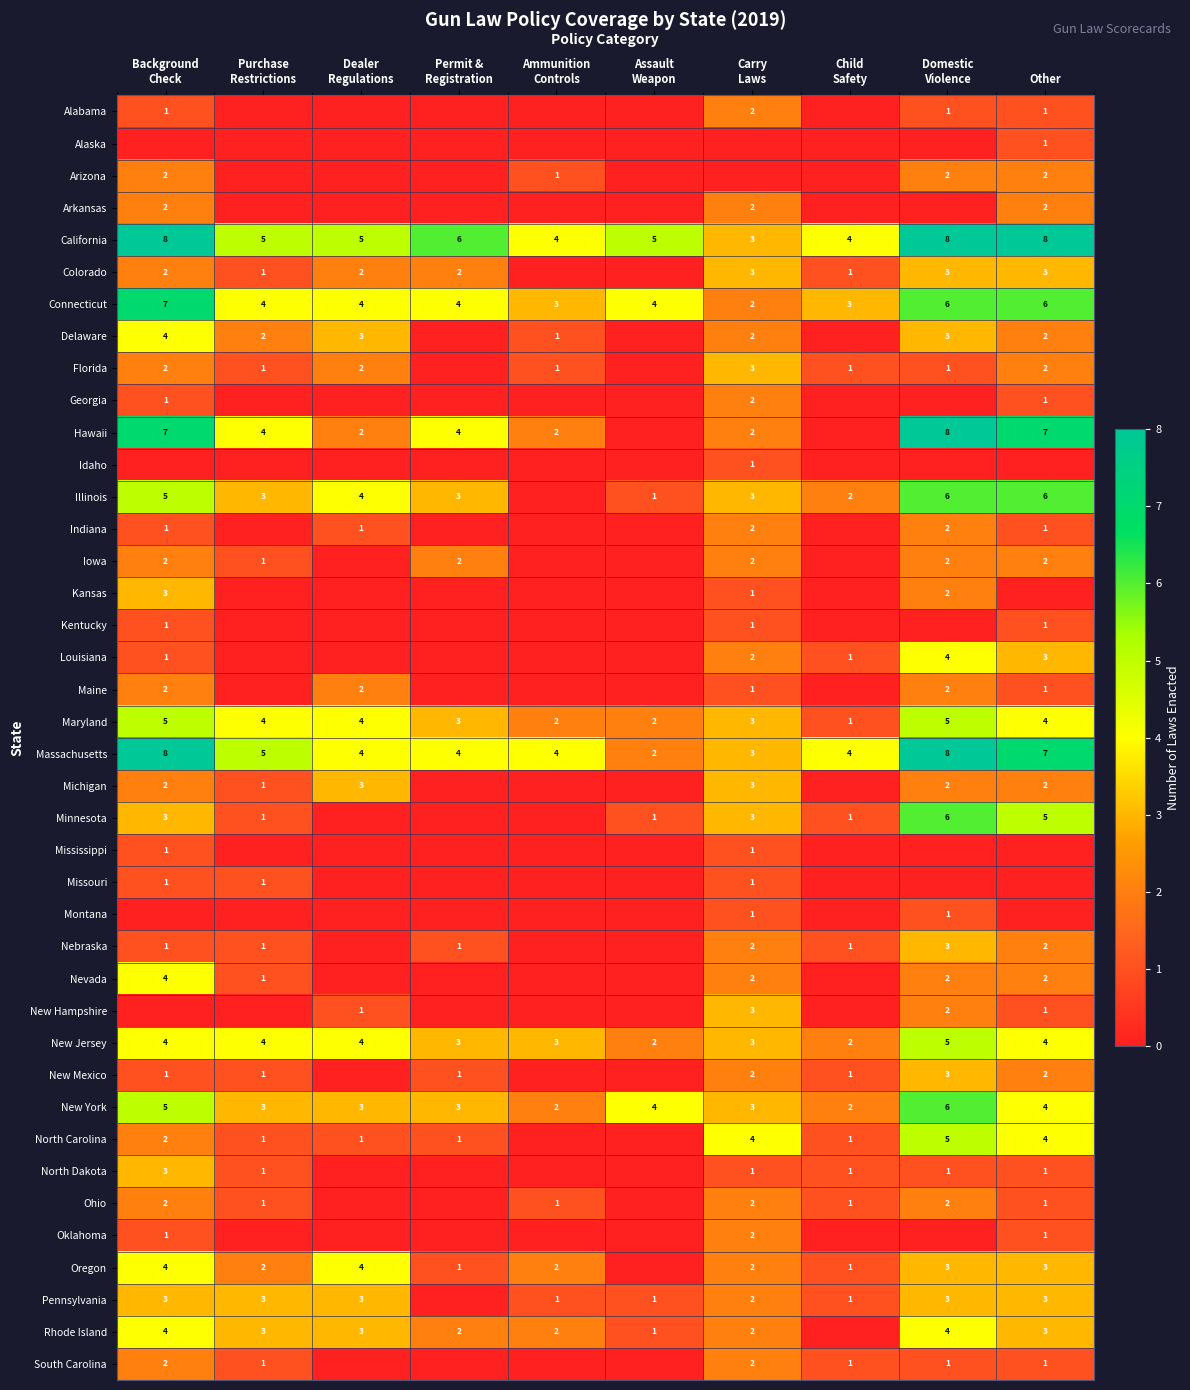

Between Assault Weapon and Domestic Violence, which series saw the biggest shift?

Hawaii